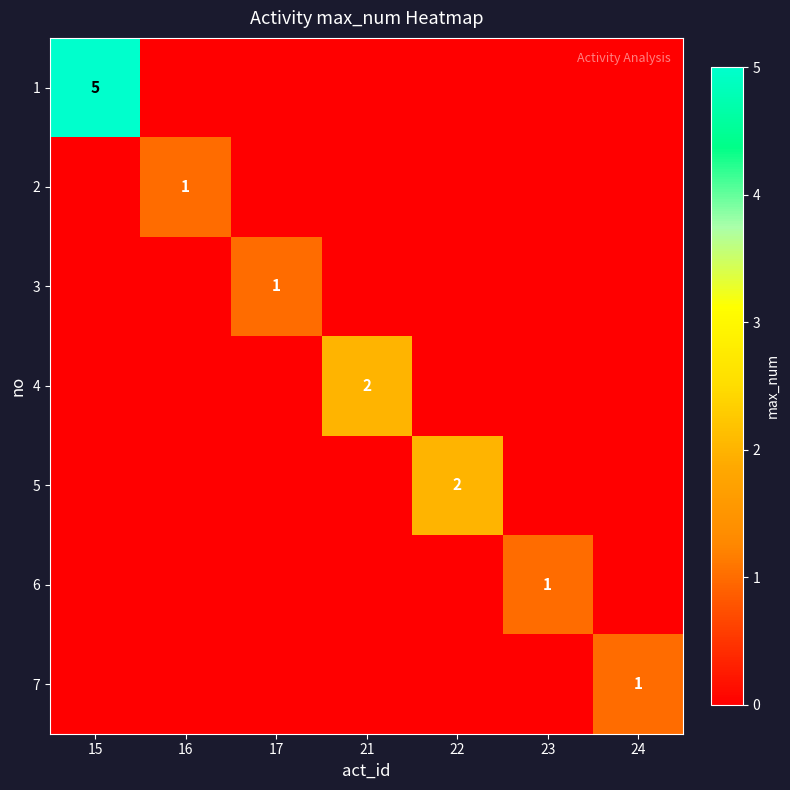

What is the spread (max minus min) of values at 17?

1